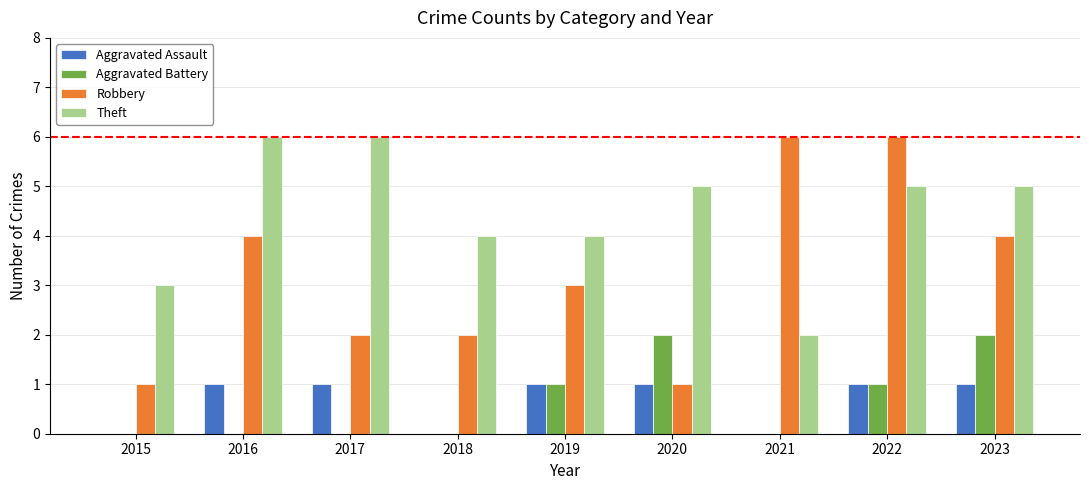

What is the difference between the Robbery values at 2018 and 2015?

1